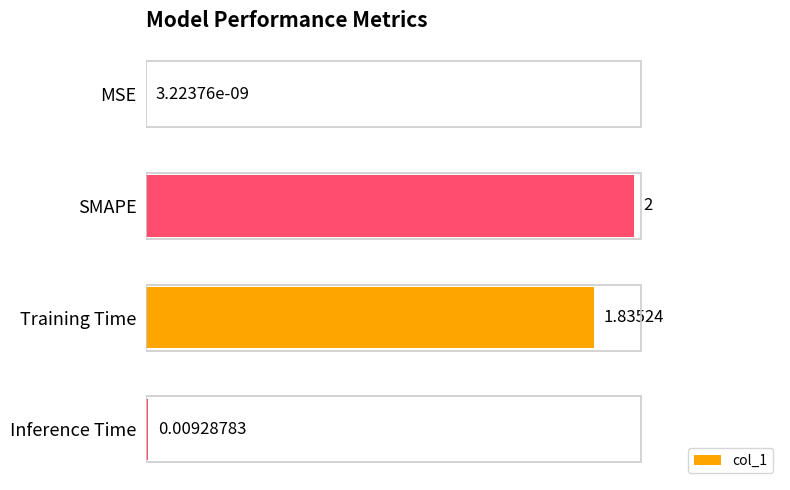

Where is the data nearest to the value 1?

Training Time